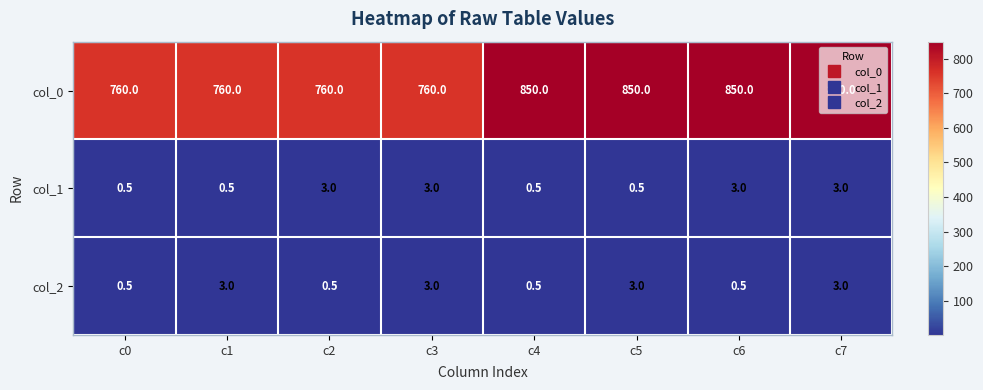

What is the total value across all series at c6?

853.5